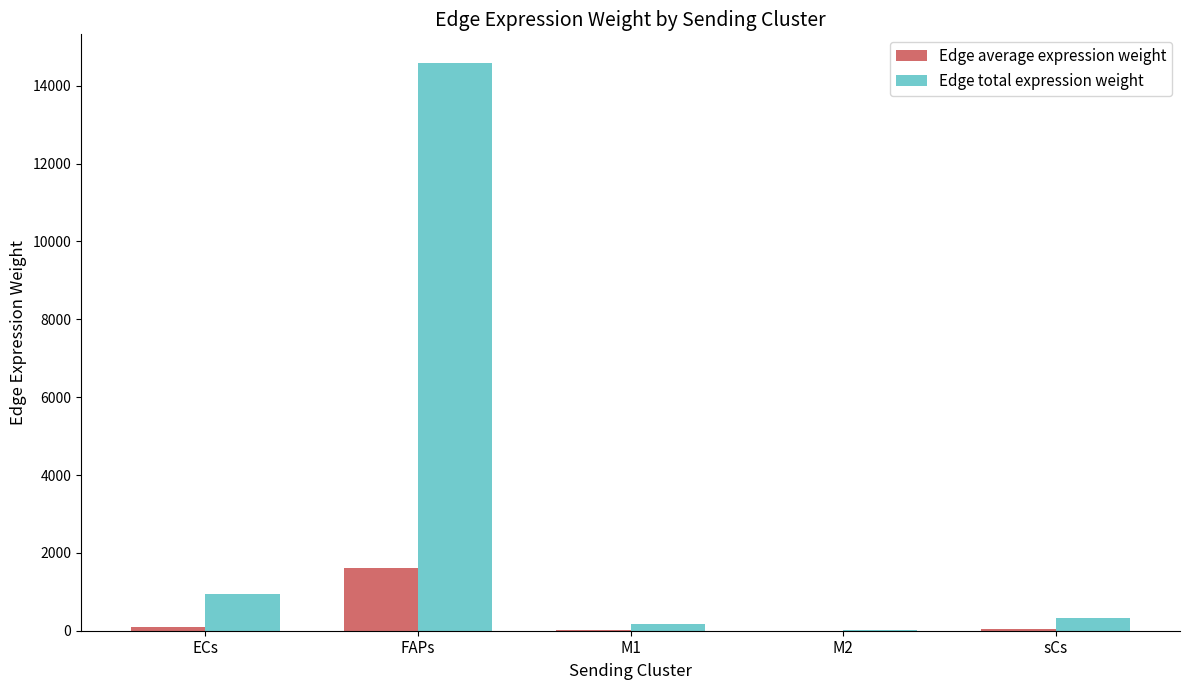

The Edge total expression weight series shows 20608.8 at FAPs. True or false?

False